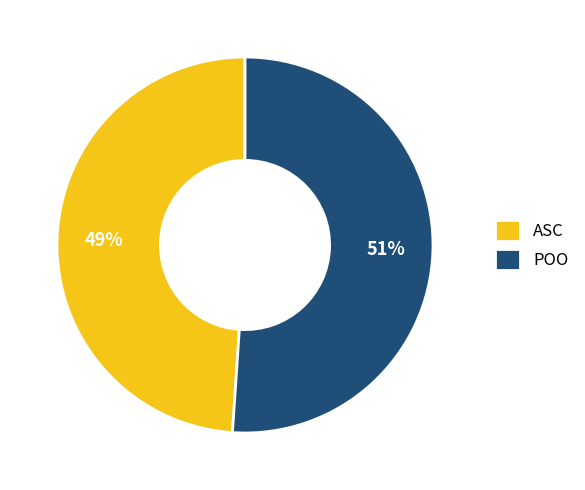

Is ASC the majority of the pie?

No